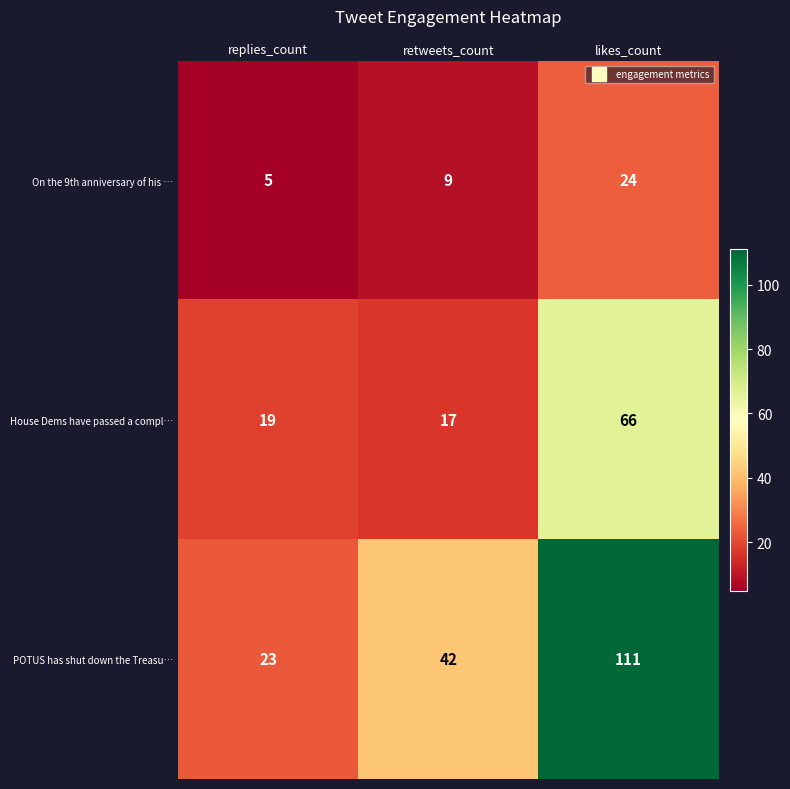

What value does the House Dems have passed a compl… series have at replies_count, to the nearest 10?

20